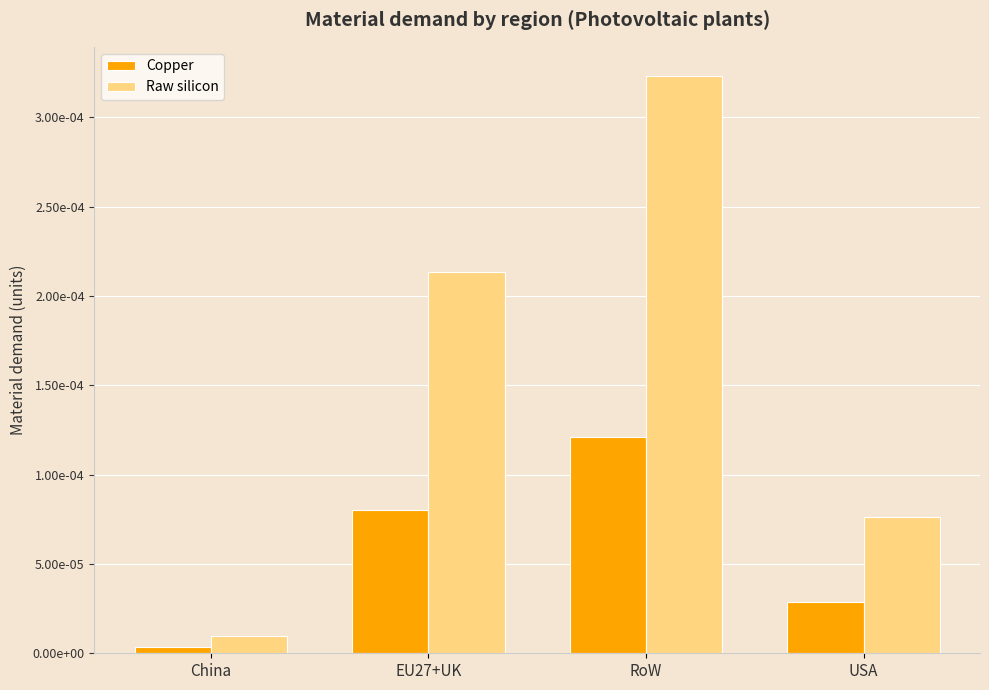

Are the bars grouped side by side (vs. stacked)?

Yes